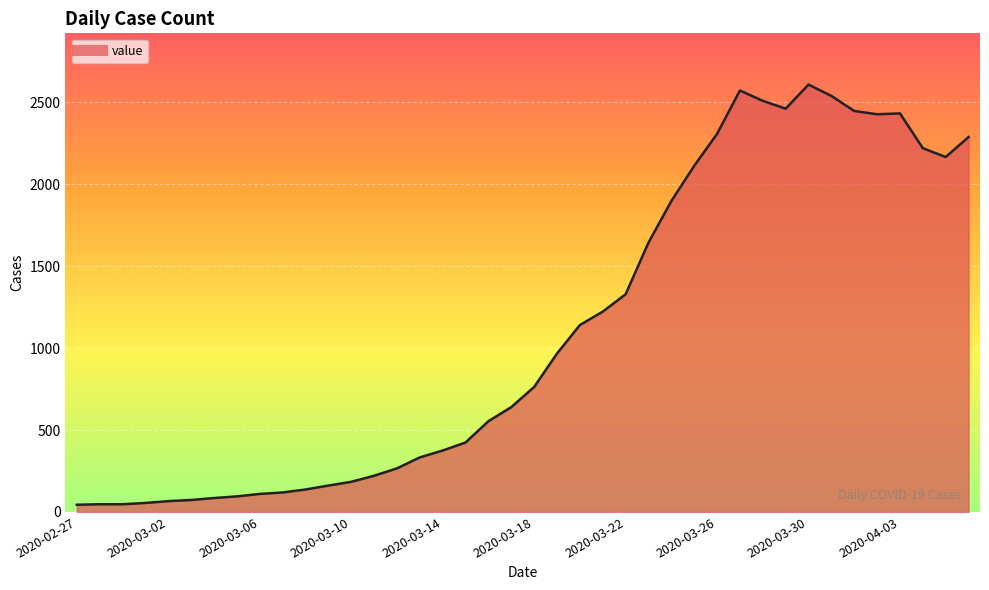

What is the greatest value displayed?

2609